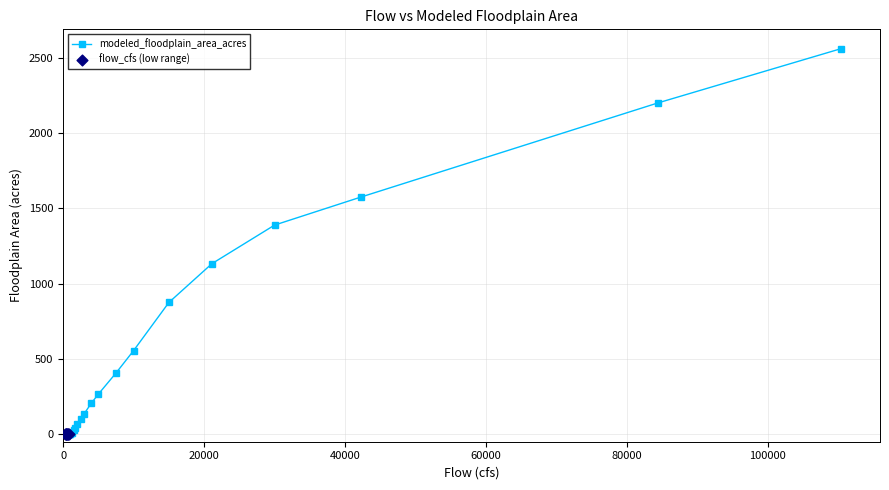

What is the sum of all values?

11554.2